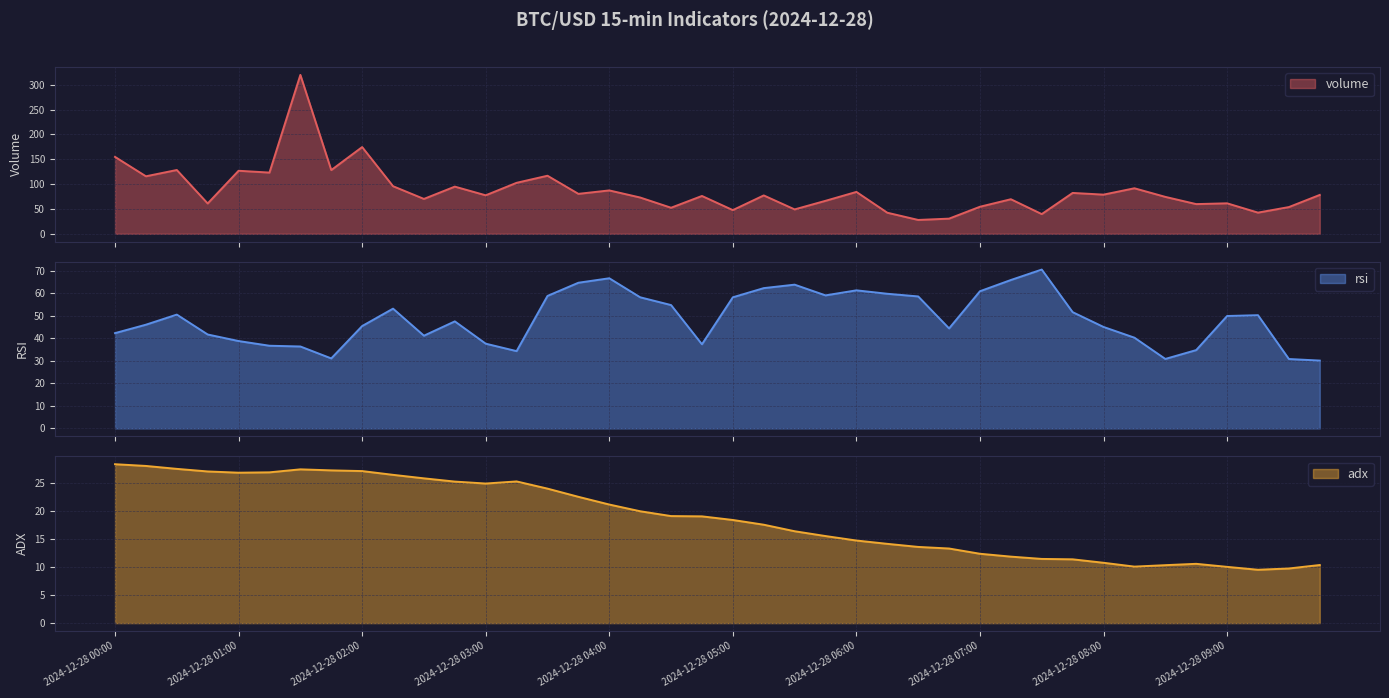

Which series has the largest total across all categories?

volume